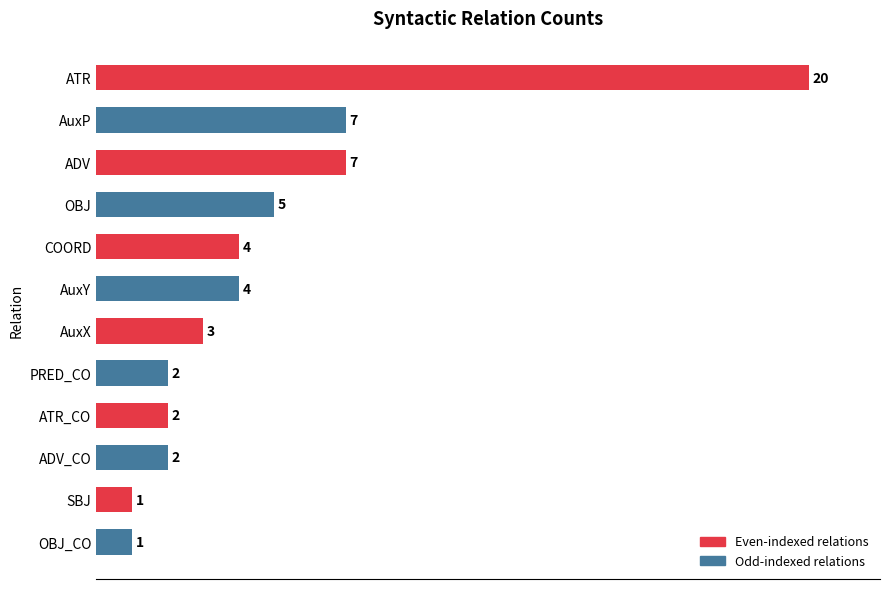

Read the value at OBJ.

5